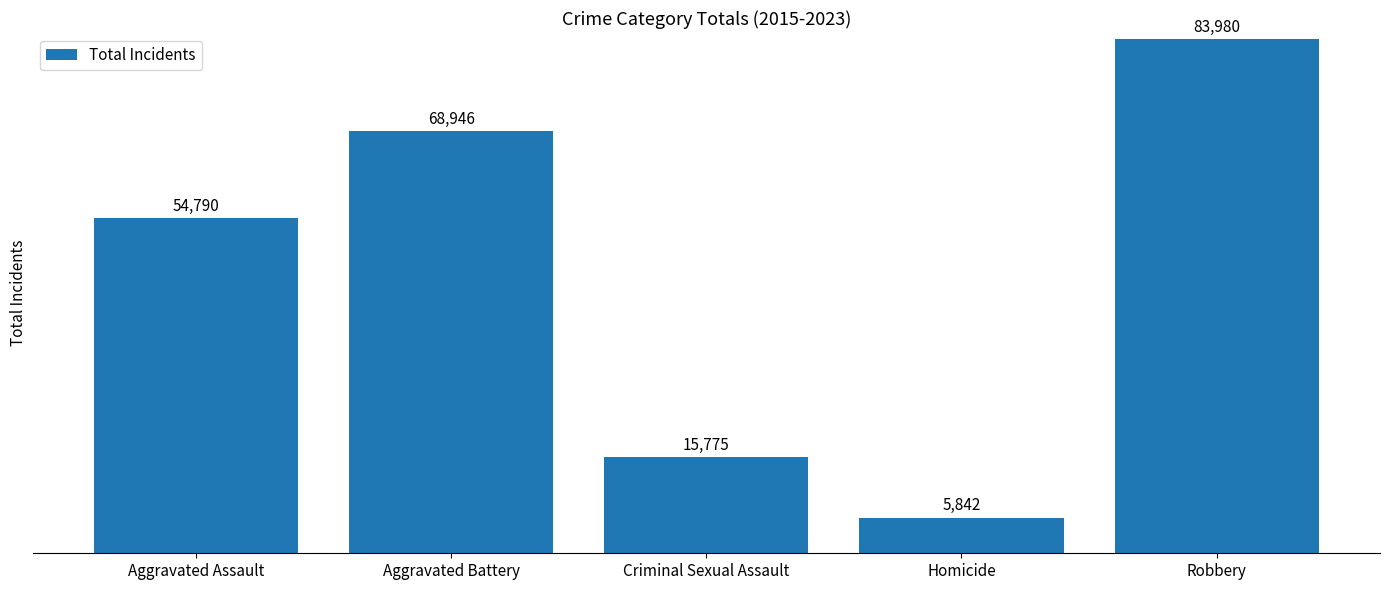

Where is the data nearest to the value 44911?

Aggravated Assault